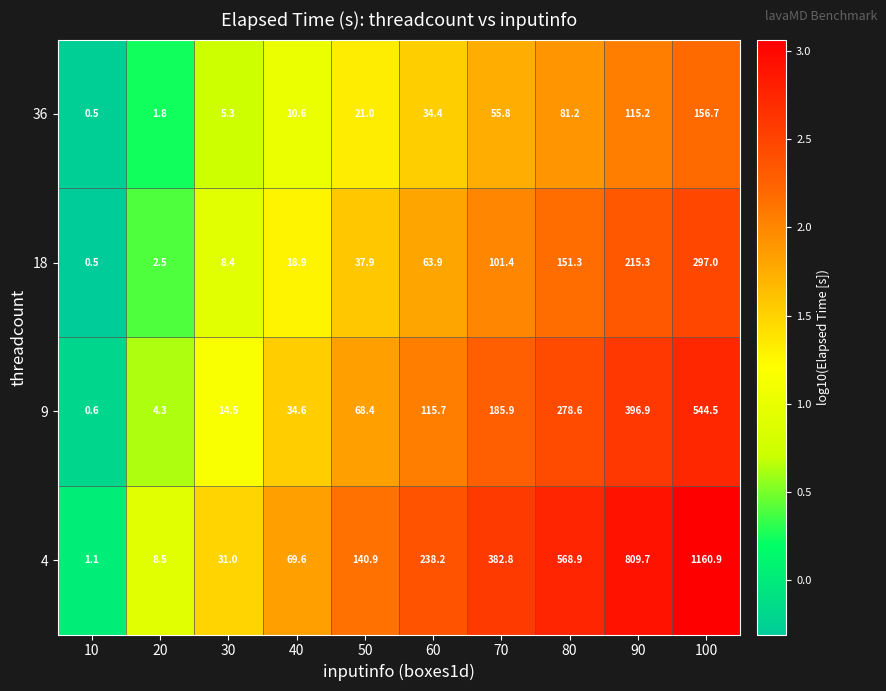

What is the total value across all series at 100?

2159.1